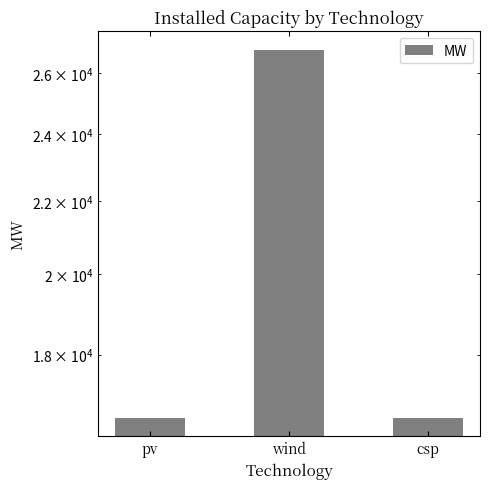

What is the change in value from pv to wind?

+10220